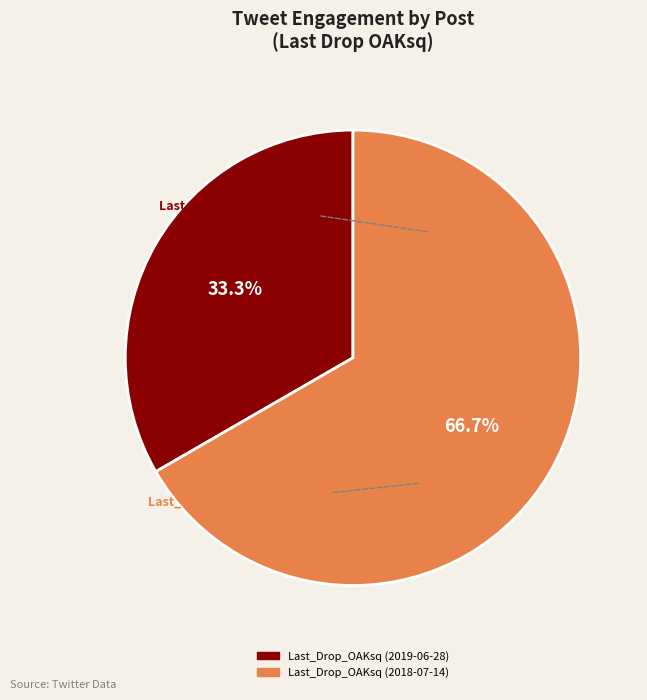

Which has a higher value, Last_Drop_OAKsq (2018-07-14) or Last_Drop_OAKsq (2019-06-28)?

Last_Drop_OAKsq (2018-07-14)